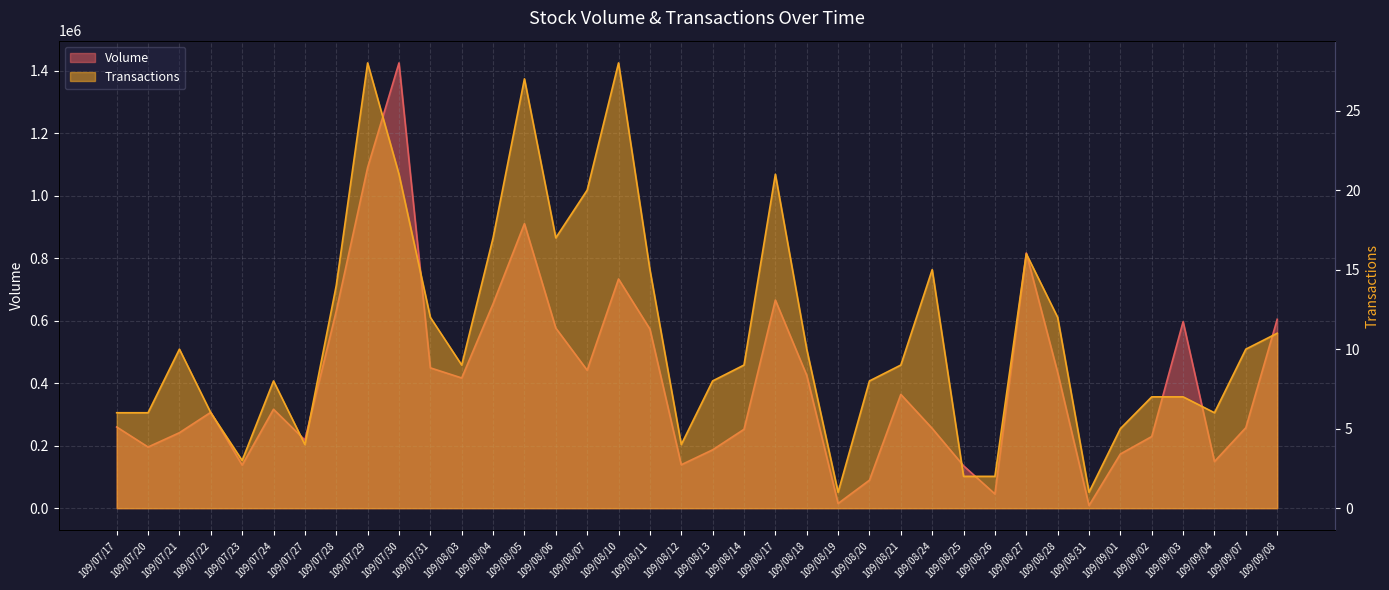

Does the chart have visible grid lines?

Yes